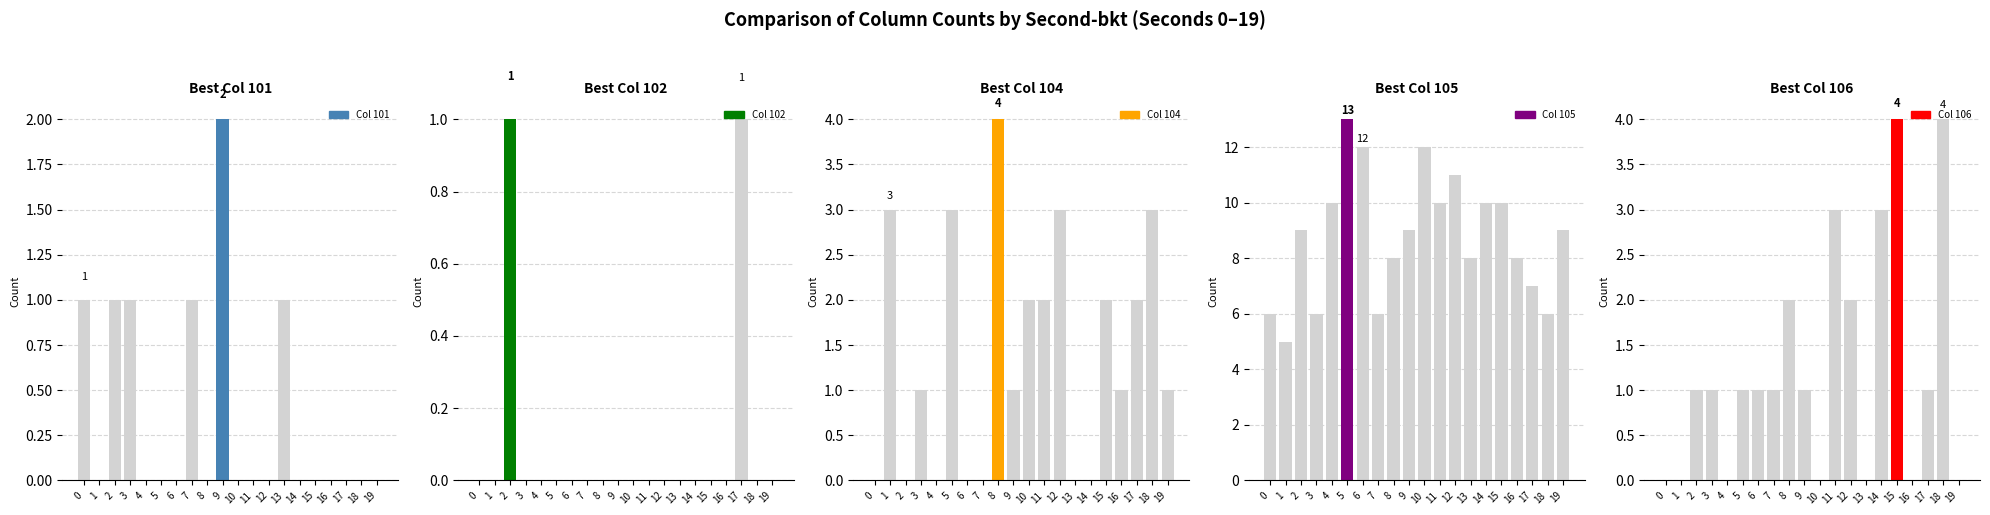

Are the bars horizontal?

No